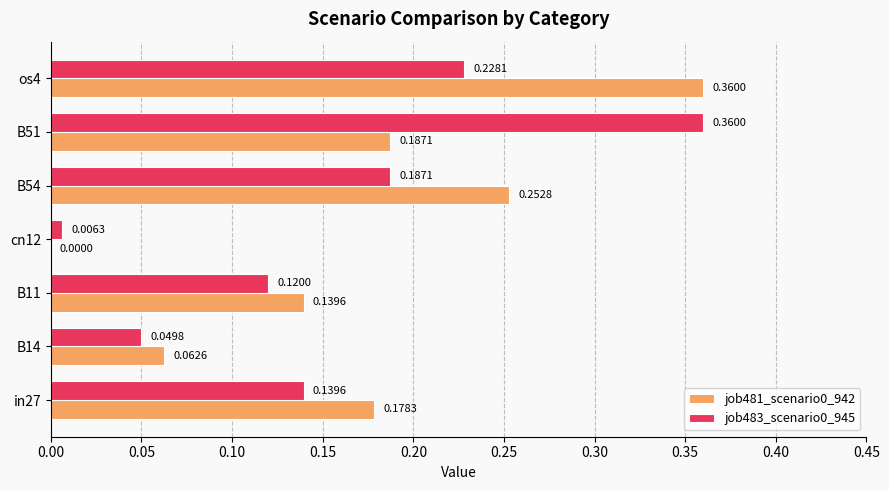

How many categories are shown in the chart?

7